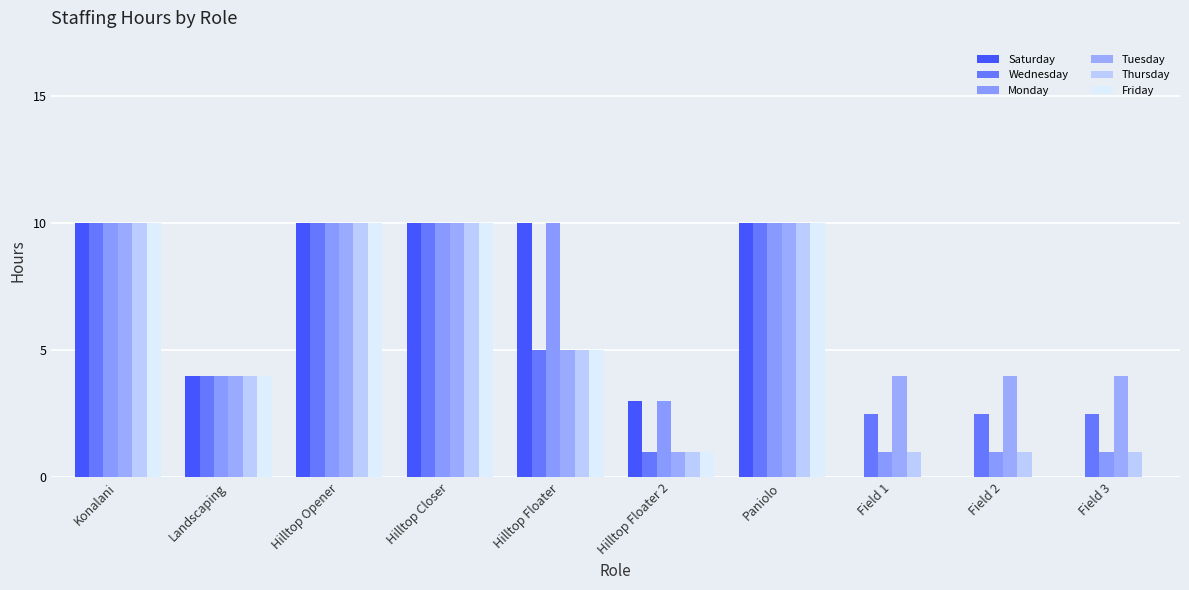

What is the average value of the Wednesday series?

5.8